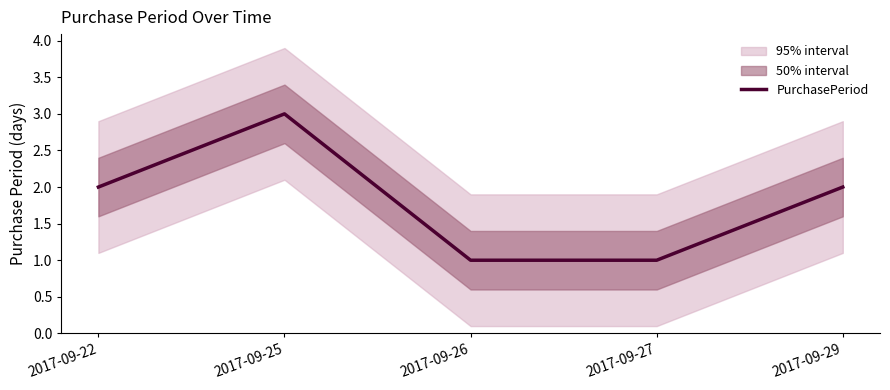

Rank the categories by value from lowest to highest.

2017-09-26, 2017-09-27, 2017-09-22, 2017-09-29, 2017-09-25